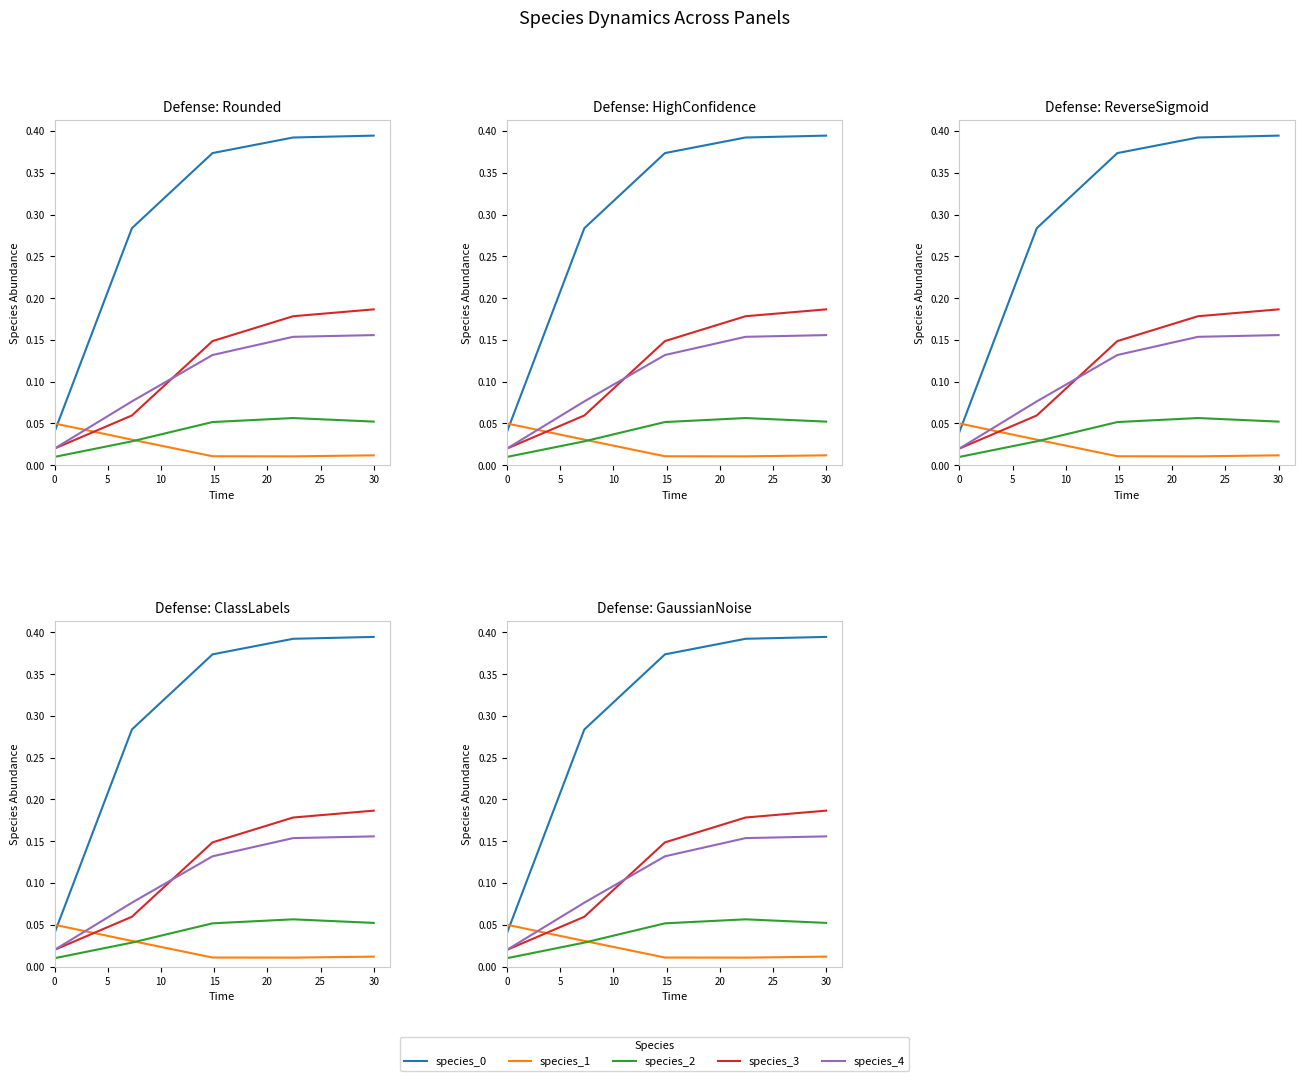

What is the sum of all species_0 values?

1.5